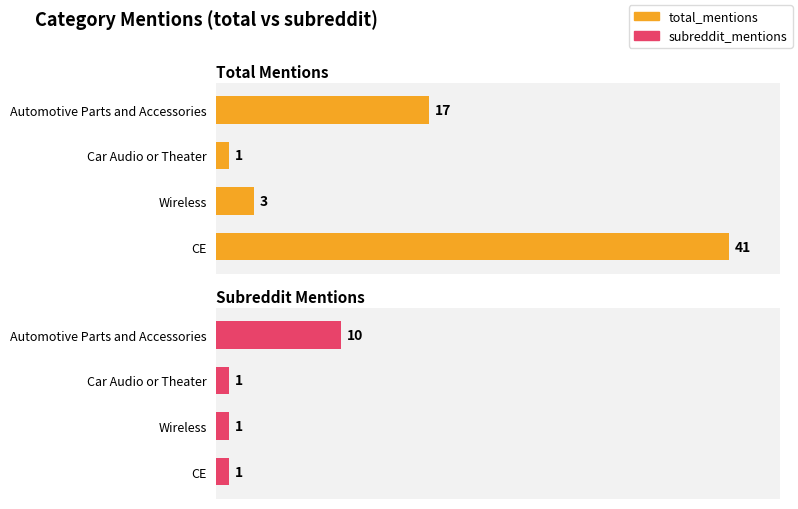

What are all the series names shown in the legend?

total_mentions, subreddit_mentions